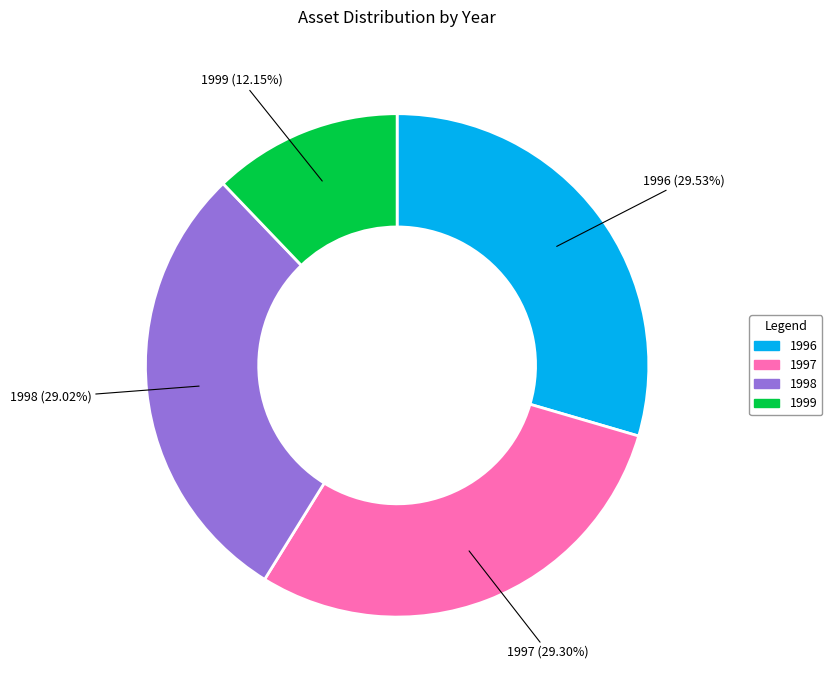

What is the ratio of the value at 1998 to the value at 1996?

1.0